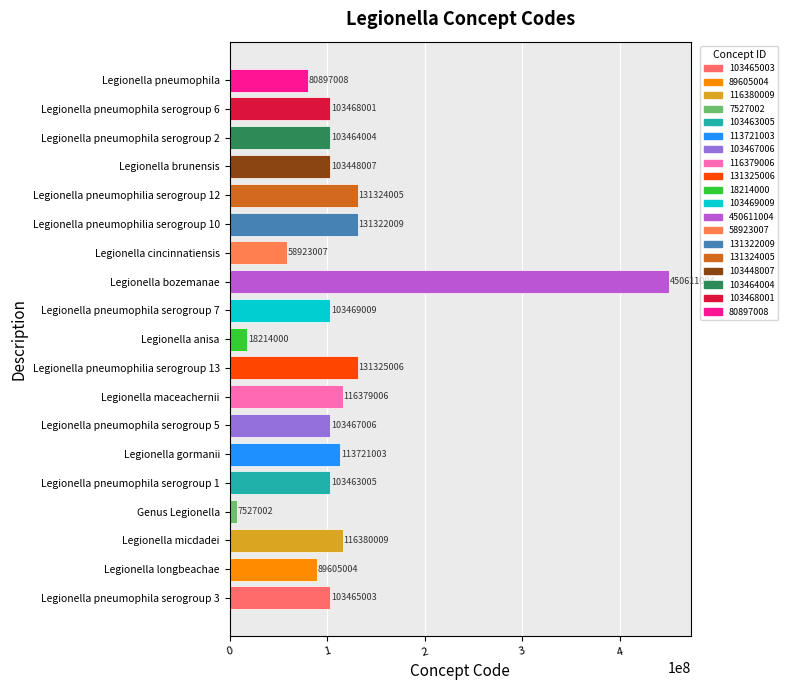

Where is the data nearest to the value 229069003?

Legionella pneumophilia serogroup 13